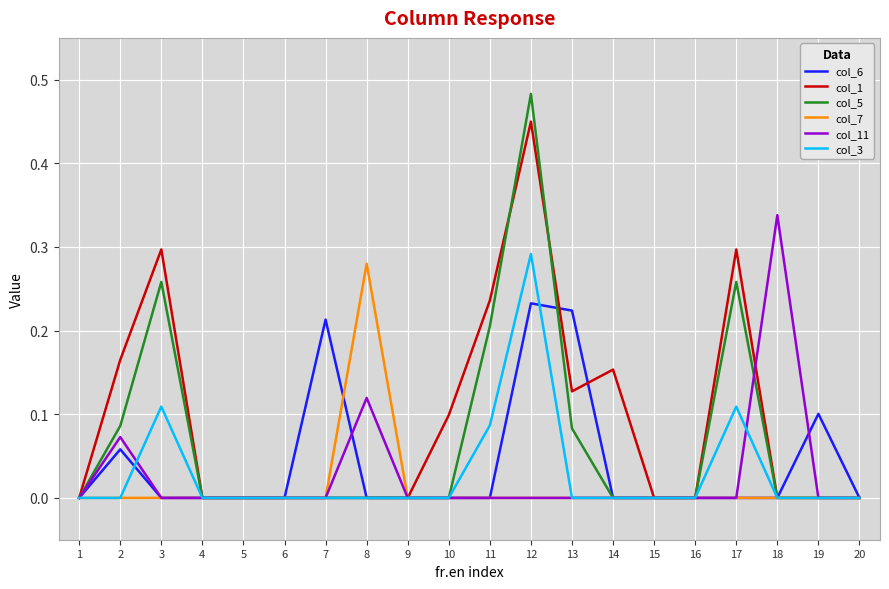

At which category does the chart reach its peak across all series?

12